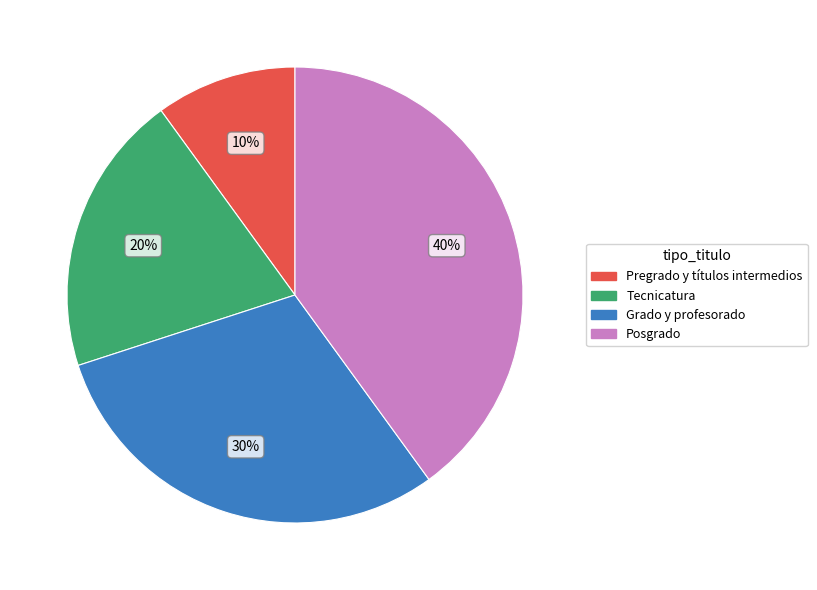

Does Posgrado account for over 50% of the chart?

No